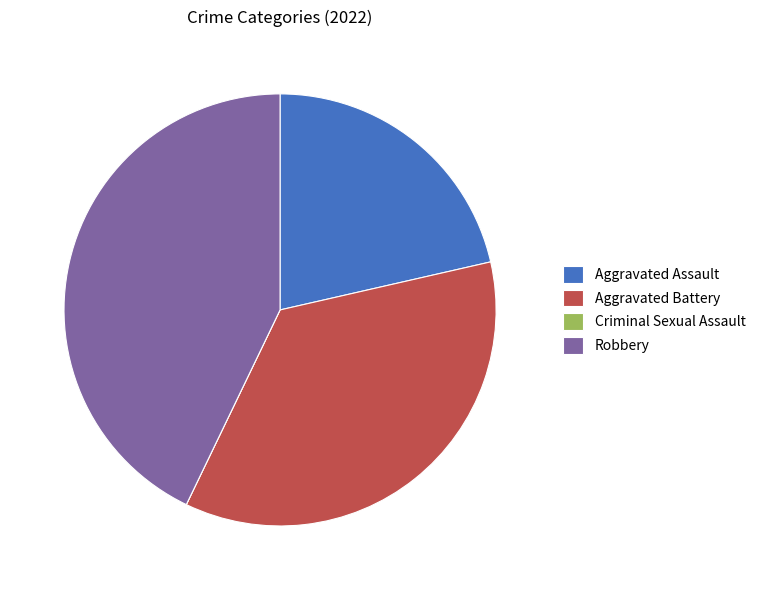

Is there any slice that represents more than half of the pie?

No